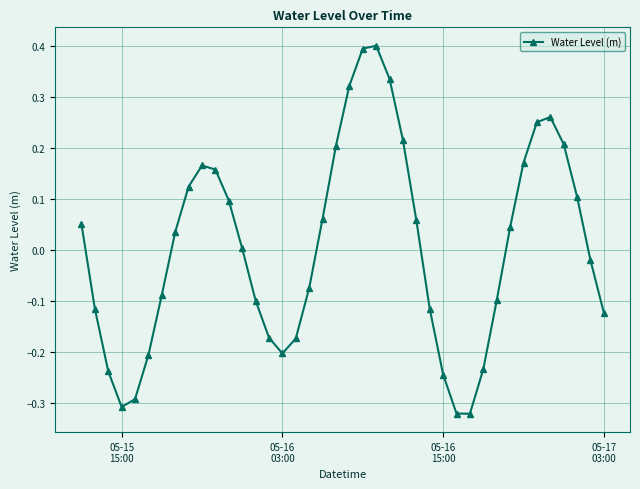

What is the difference between the maximum and minimum values?

0.7